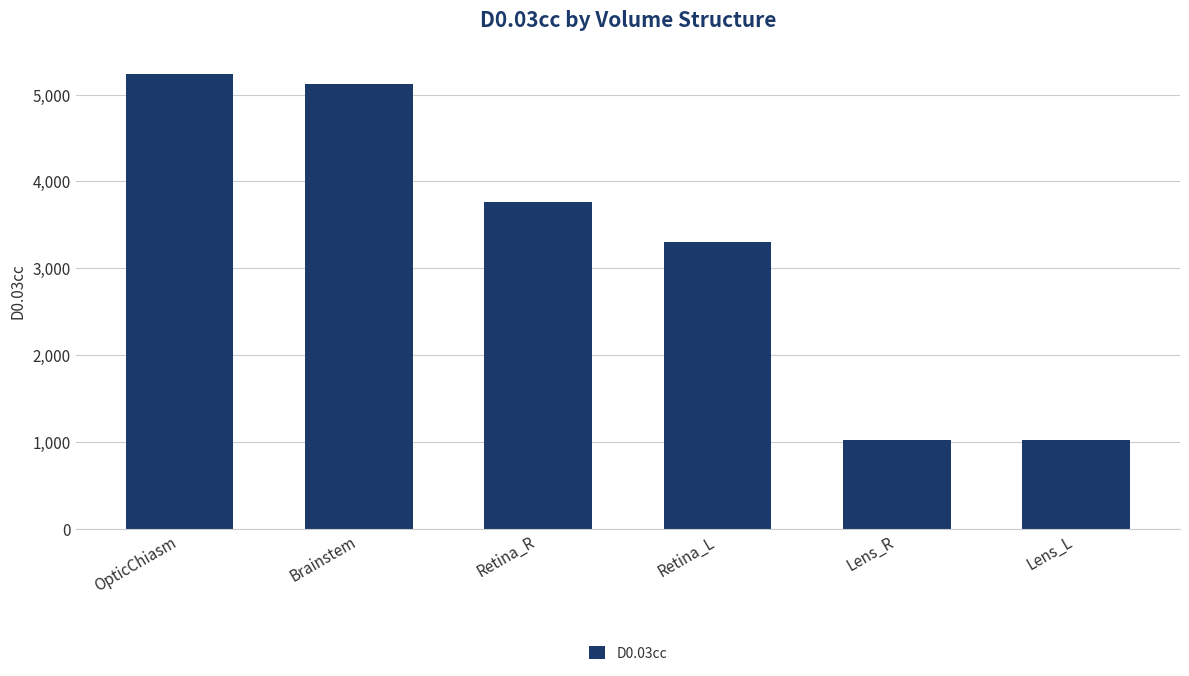

Are the bars grouped side by side (vs. stacked)?

No